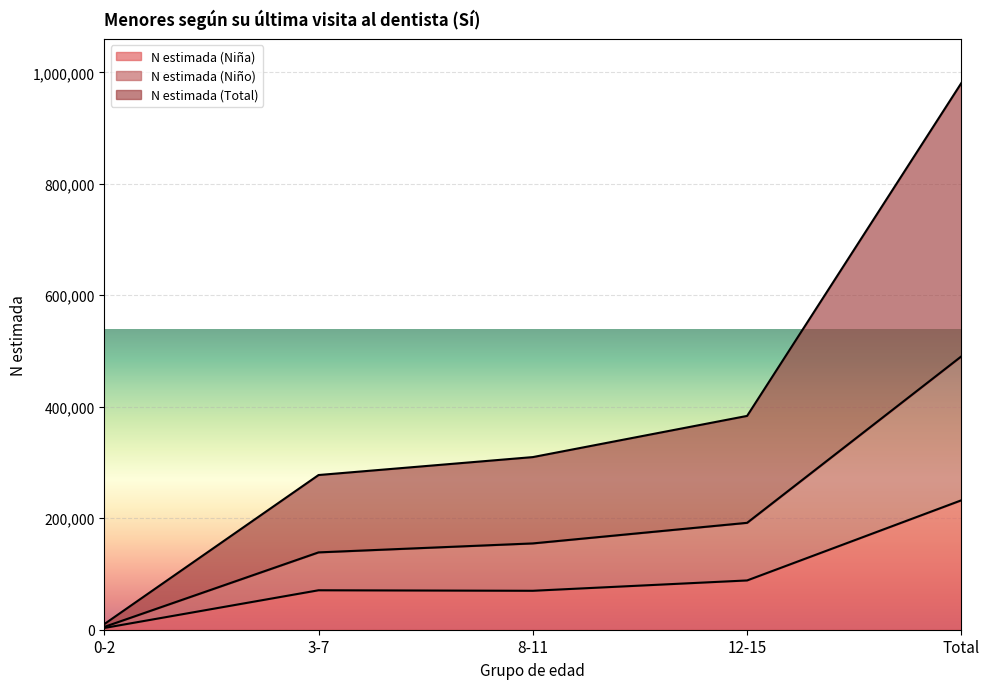

True or false: N estimada (Niño) has a value of 191792 at 12-15.

True